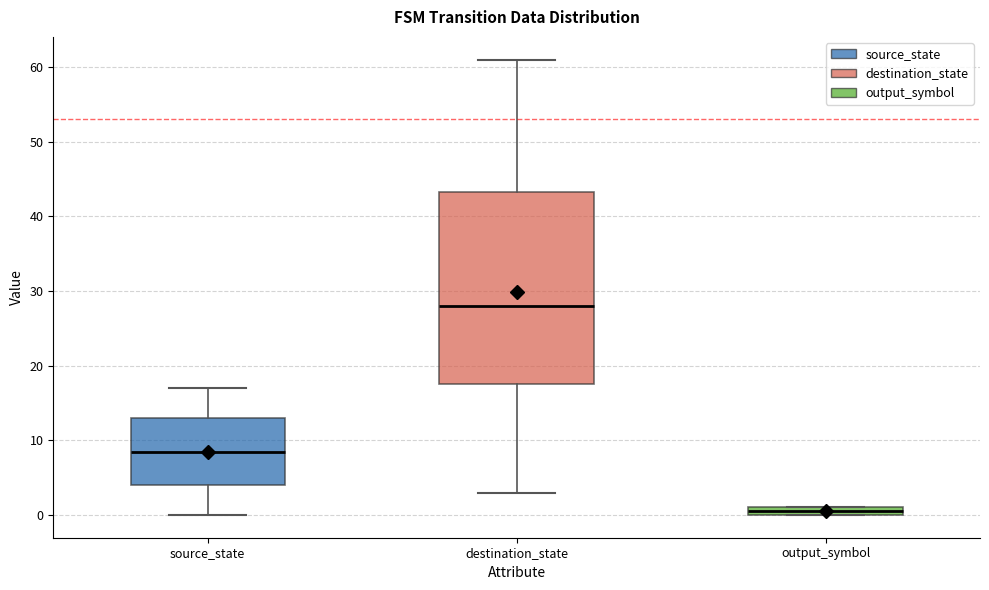

Where is the lower edge of the box for output_symbol on the y-axis? The values are not printed on the chart, so give them approximately, as read against the axis.

0